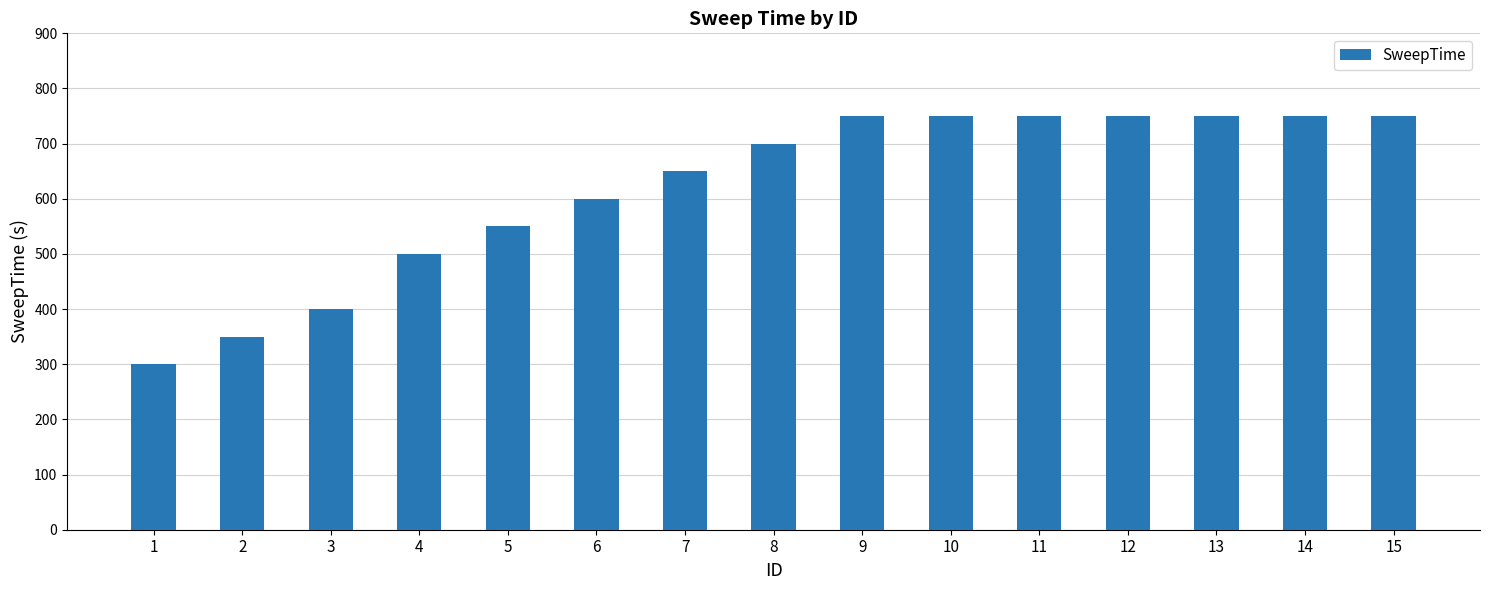

How many bars are there in total?

15